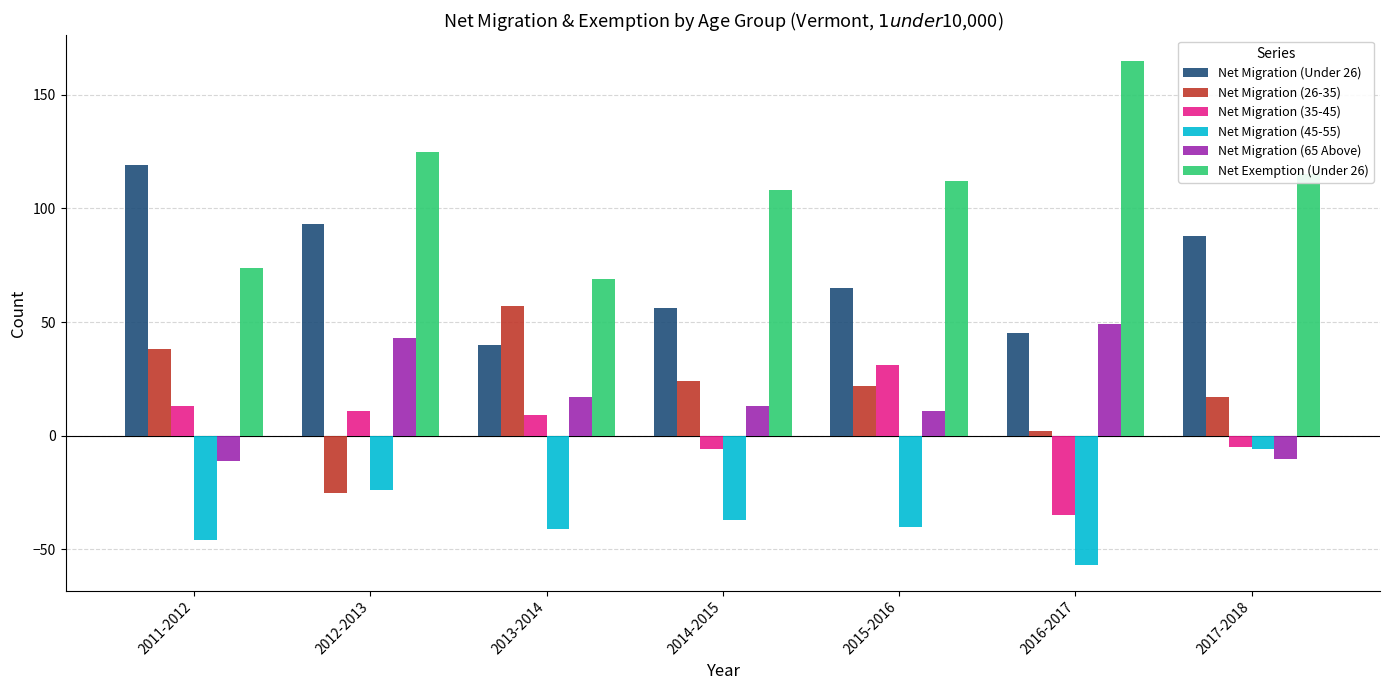

Which label corresponds to the largest value in the chart?

2016-2017